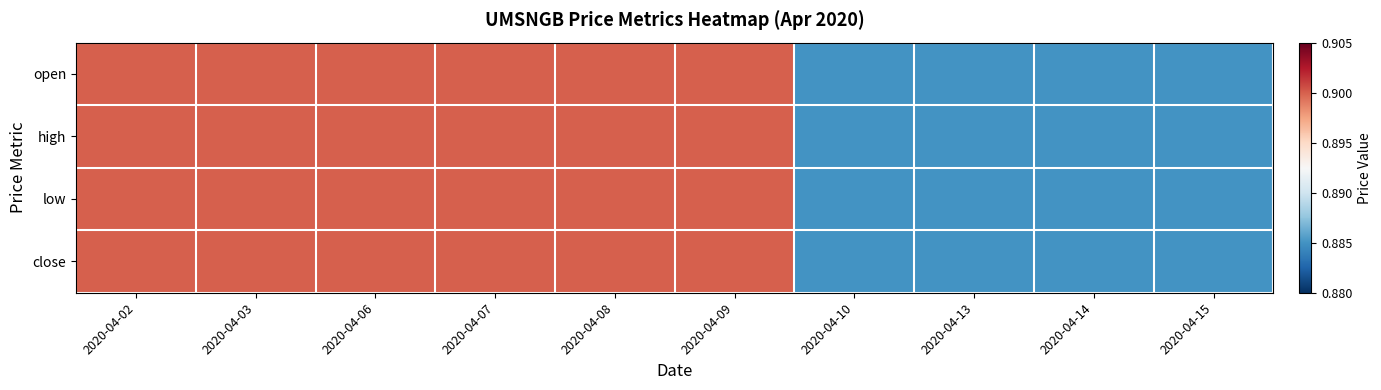

At which category does the chart reach its minimum across all series?

2020-04-10